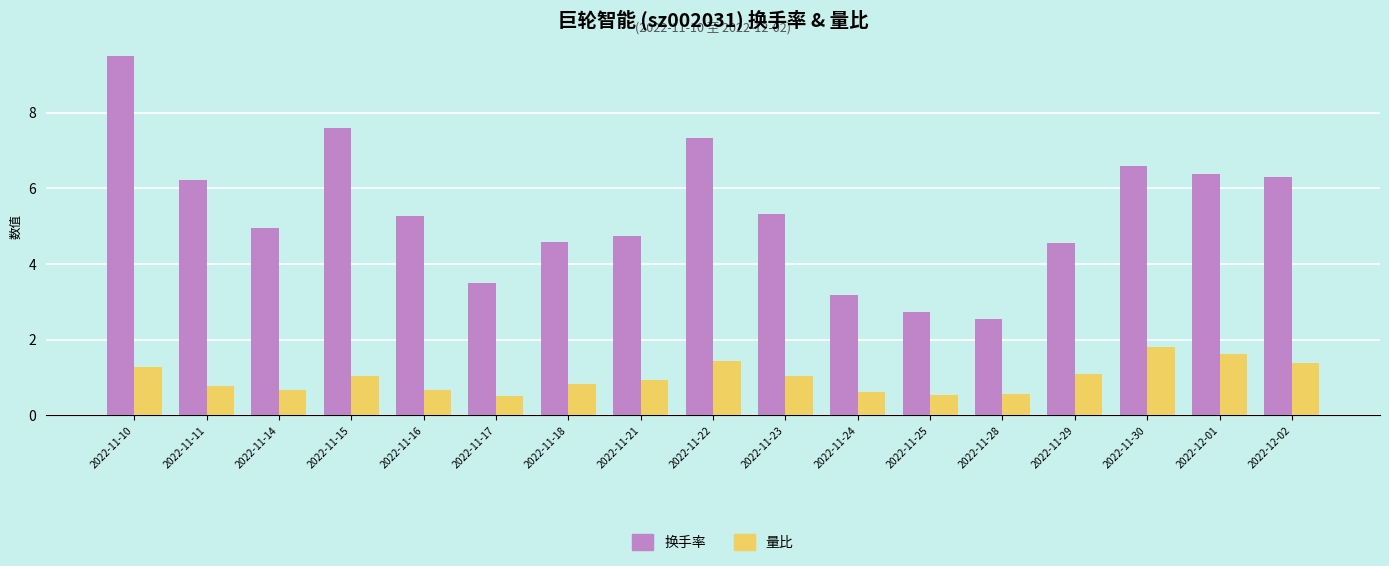

What is the difference between the maximum and minimum values in the 量比 series?

1.3